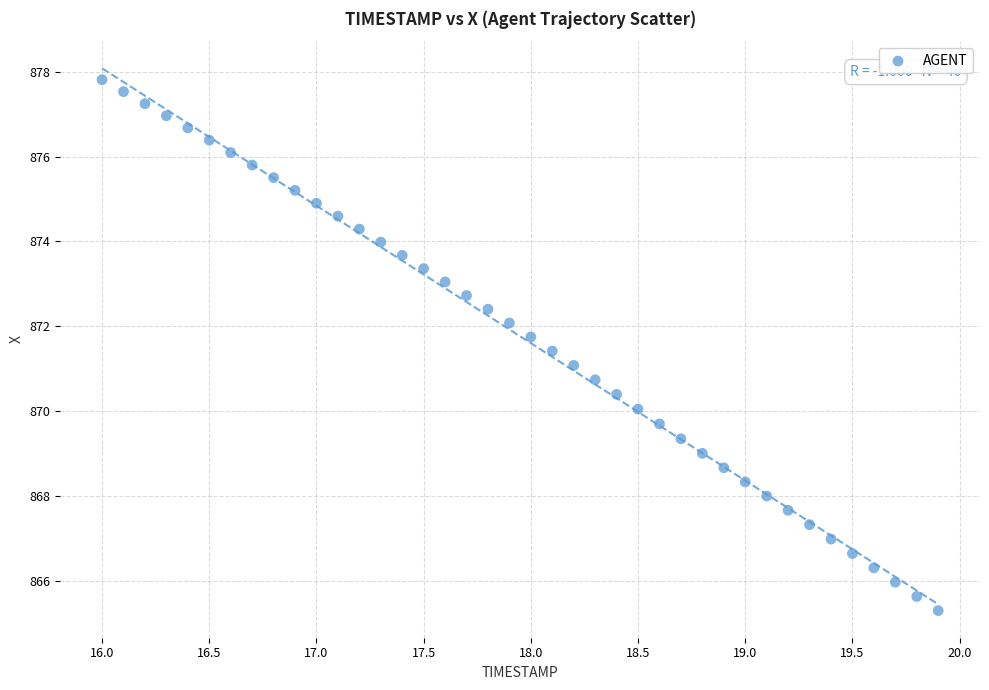

What is the range of Y values (max minus min)?

12.5